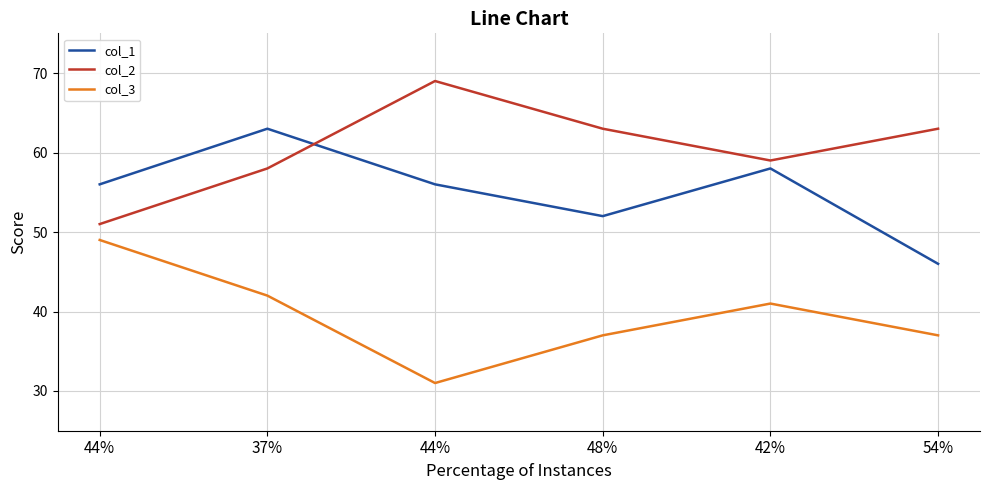

Does the chart display data point markers on the line(s)?

No